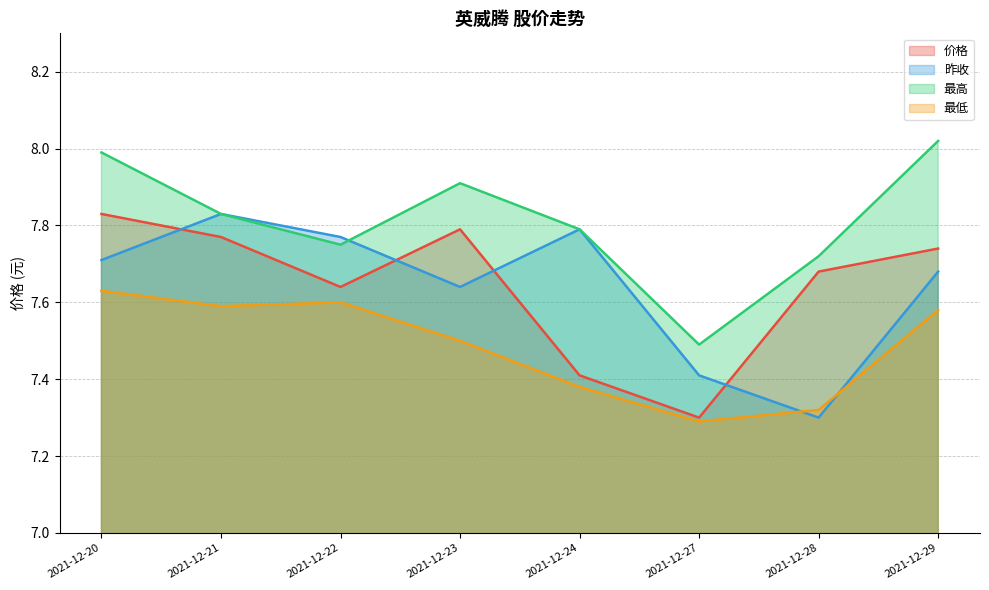

What are all the series names shown in the legend?

价格, 昨收, 最高, 最低